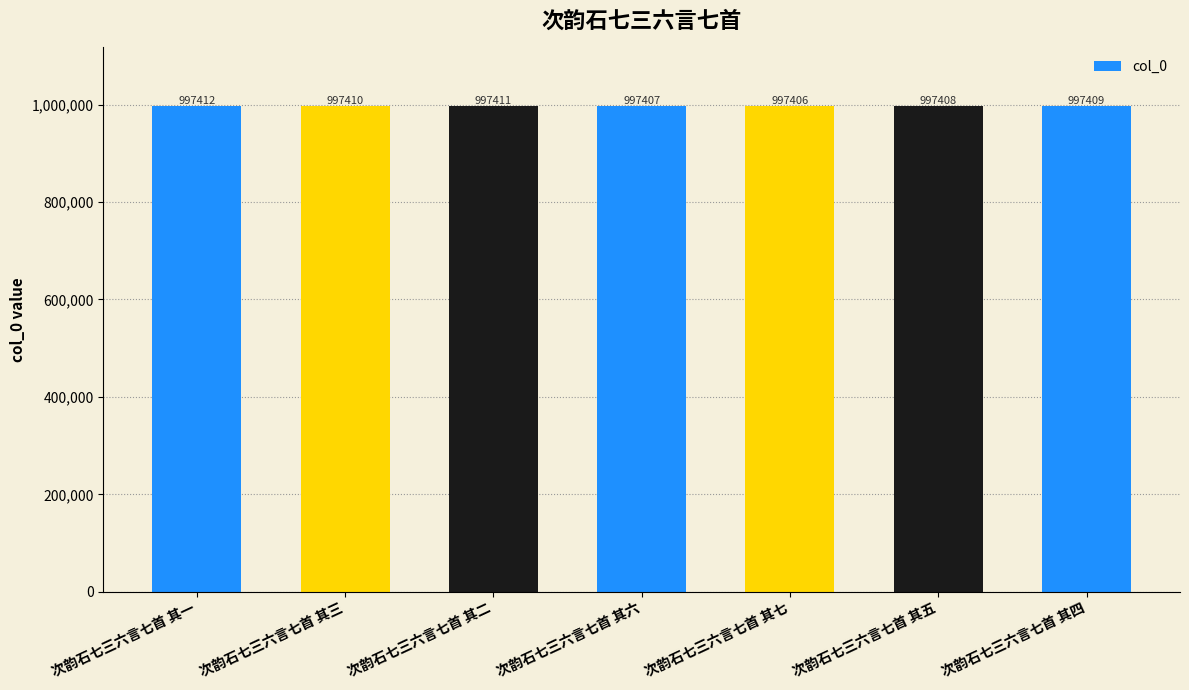

Are the bars grouped side by side (vs. stacked)?

No